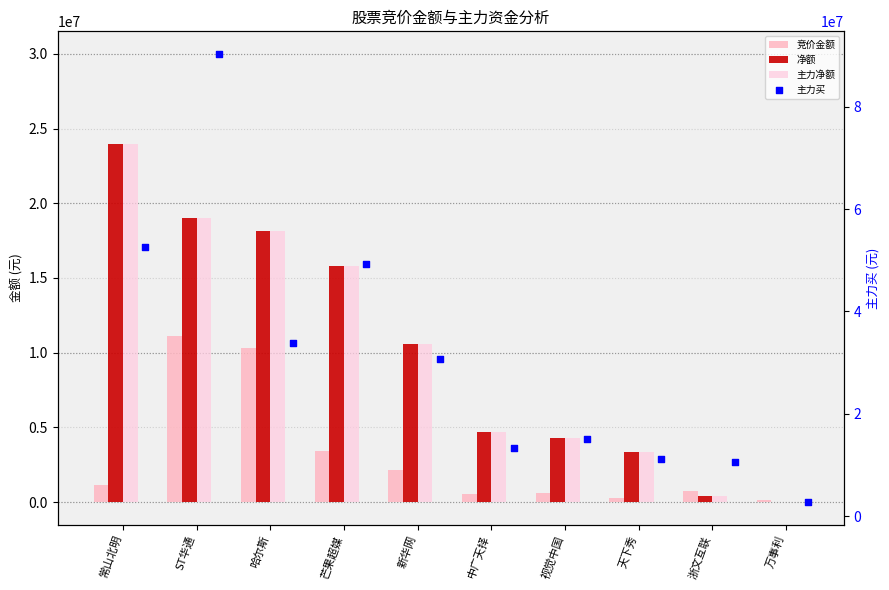

Which series contains the lowest Y value?

净额